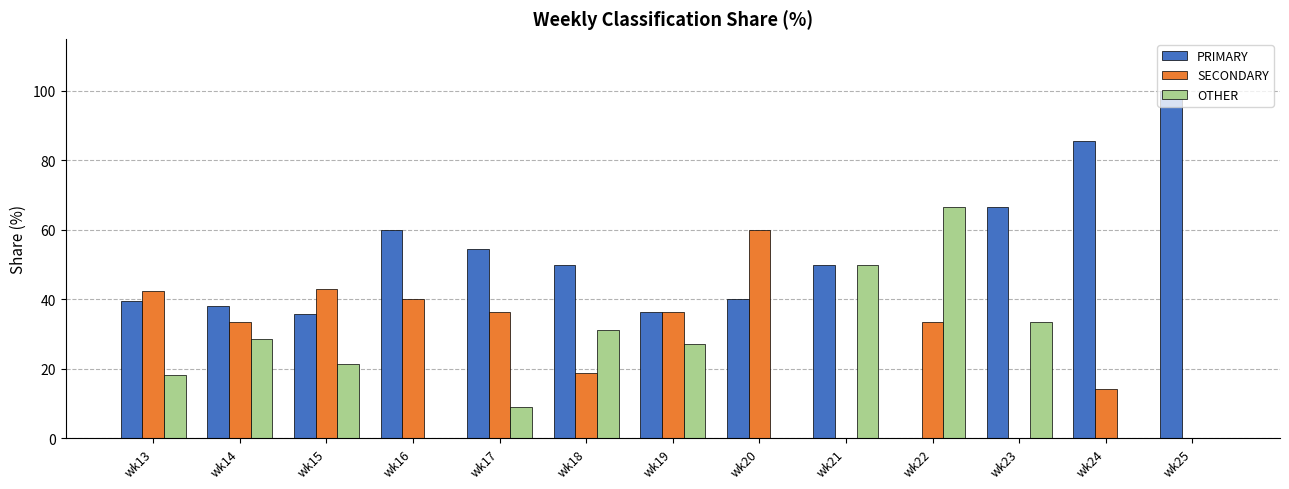

What is the sum of all PRIMARY values?

656.5